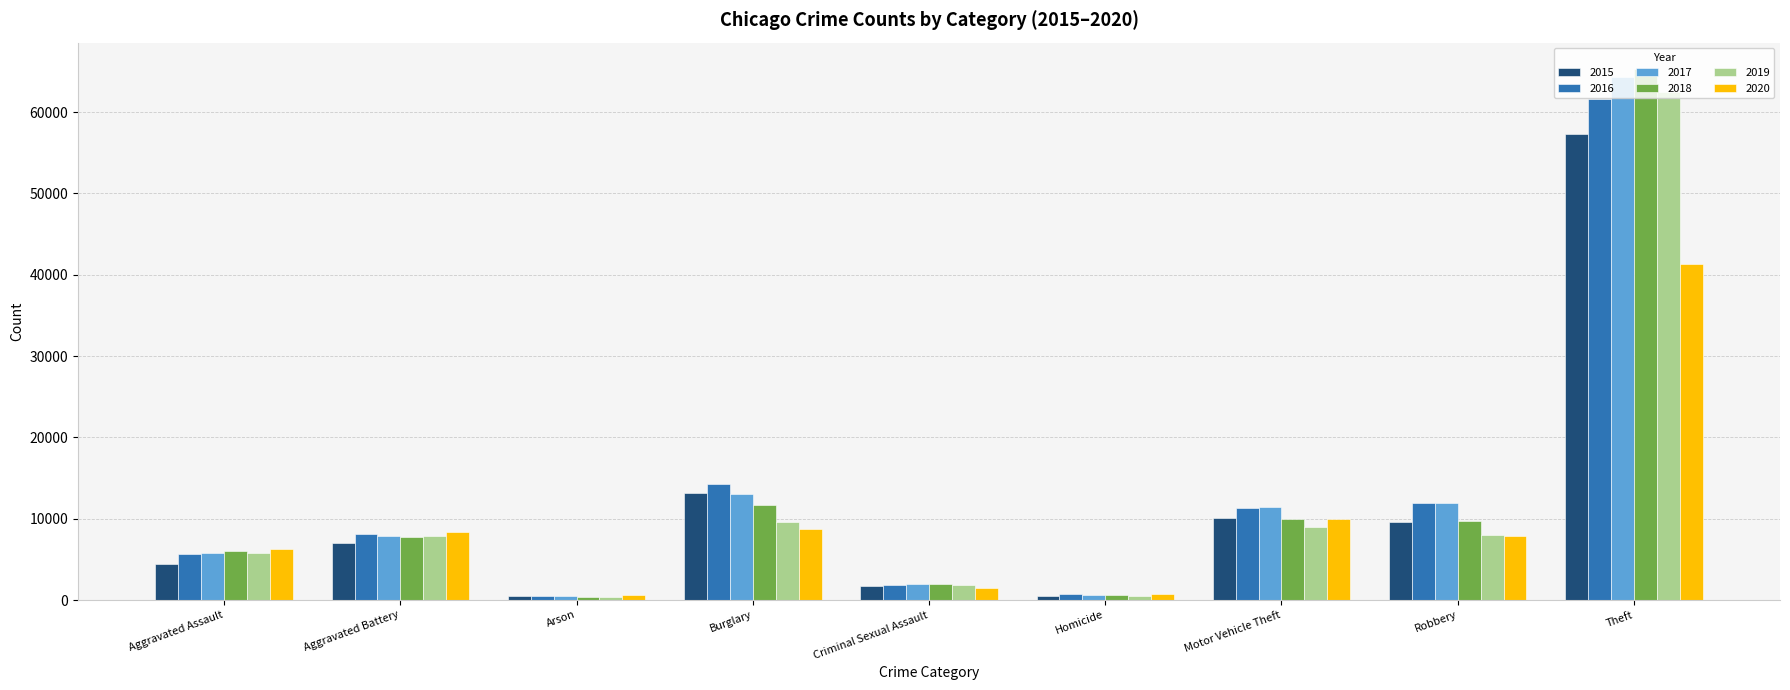

How many groups of bars are there?

9